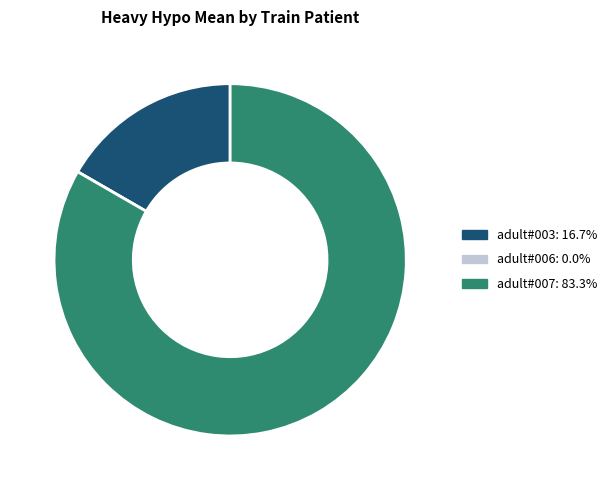

Which slice represents more than half of the pie?

adult#007